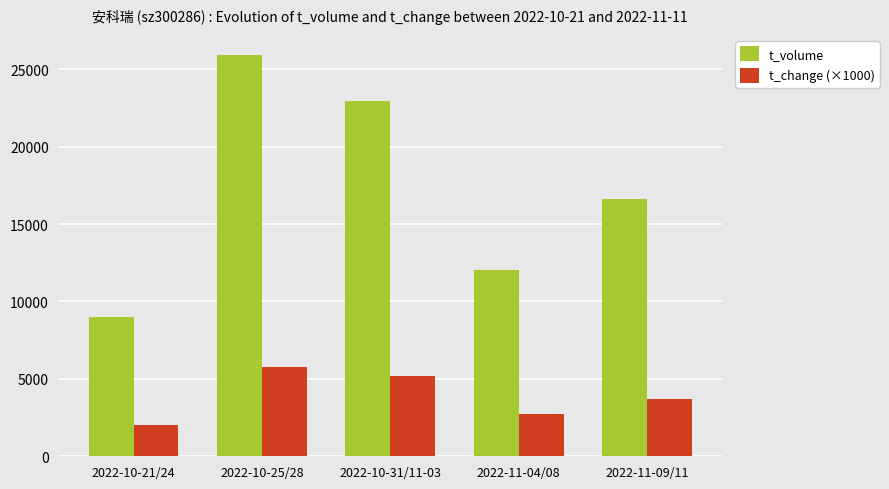

The t_volume series shows 22977.0 at 2022-10-31/11-03. True or false?

True